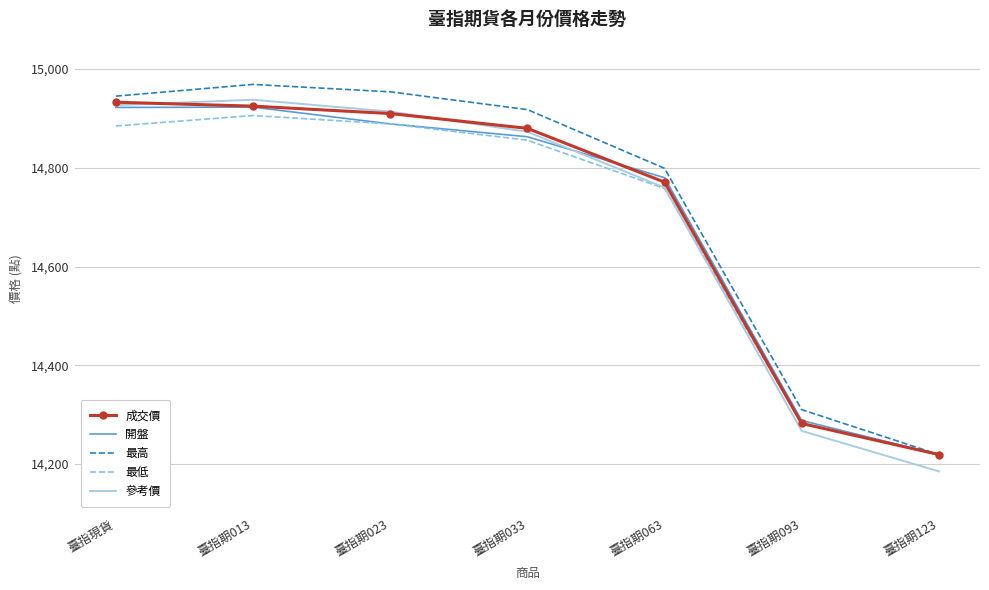

What is the sum of the 開盤 values at 臺指期033 and 臺指期063?

29643.0